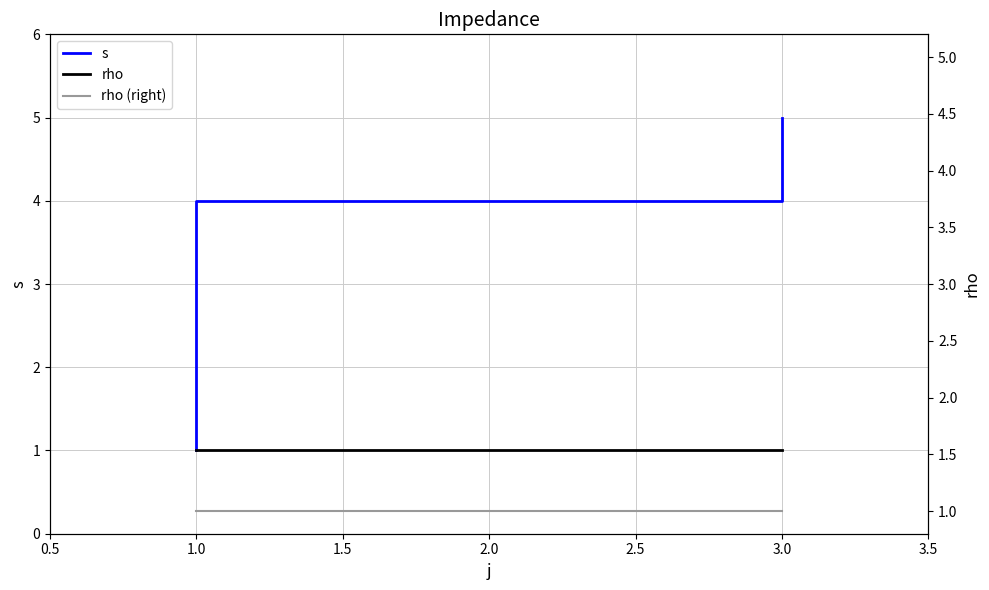

Read the s value at 1.0.

4